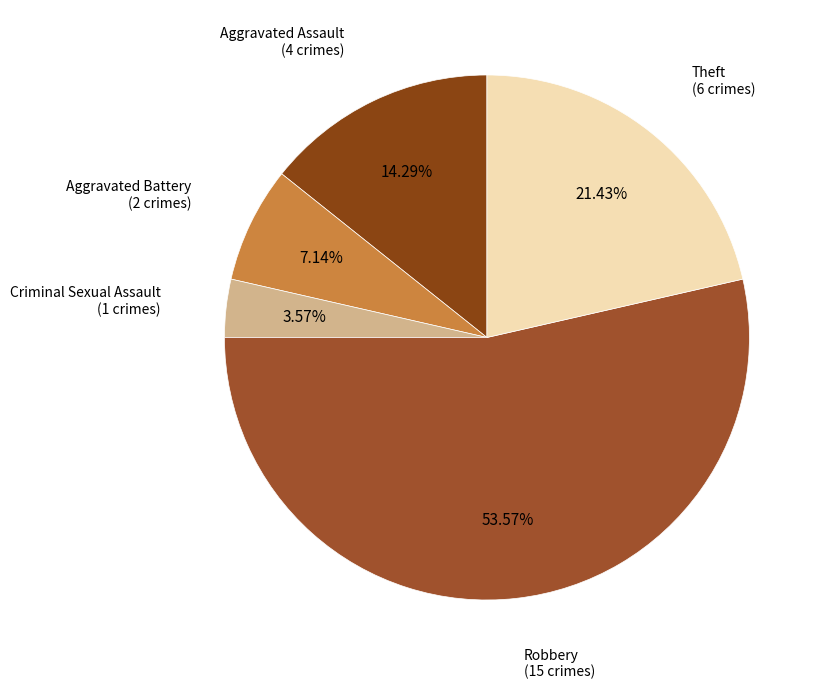

How many slices are in this pie chart?

5